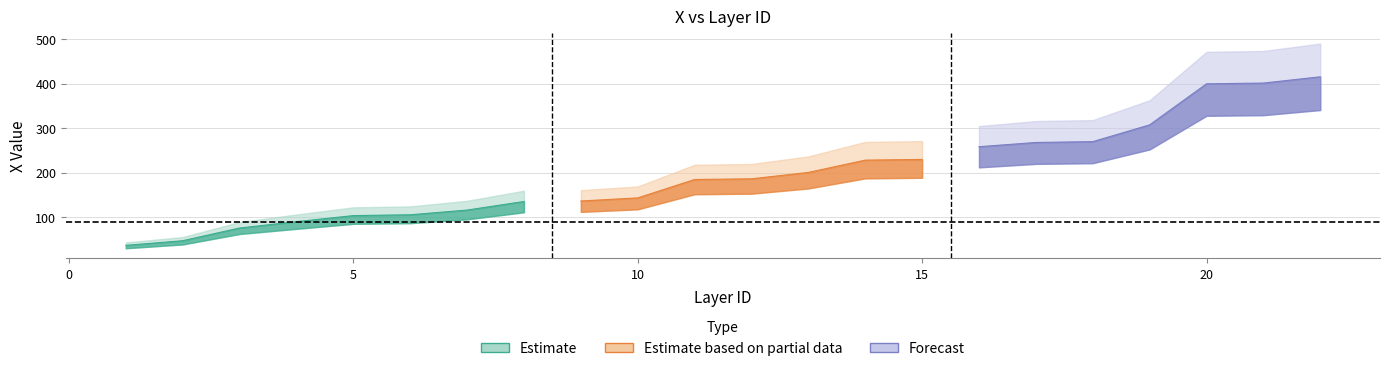

Which category has the lowest value across all series?

1